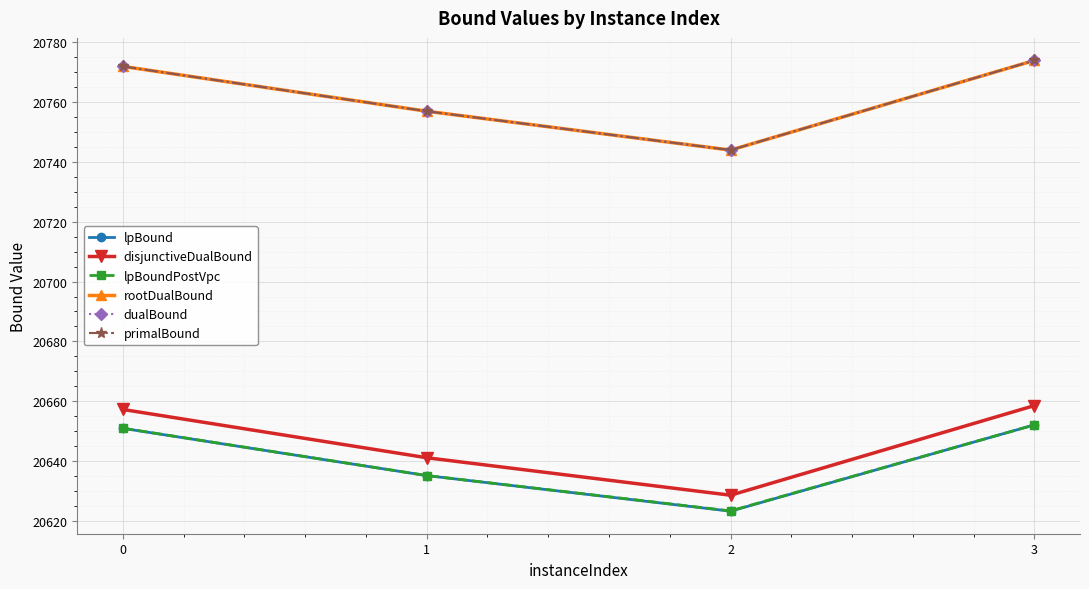

Does the chart display data point markers on the line(s)?

Yes